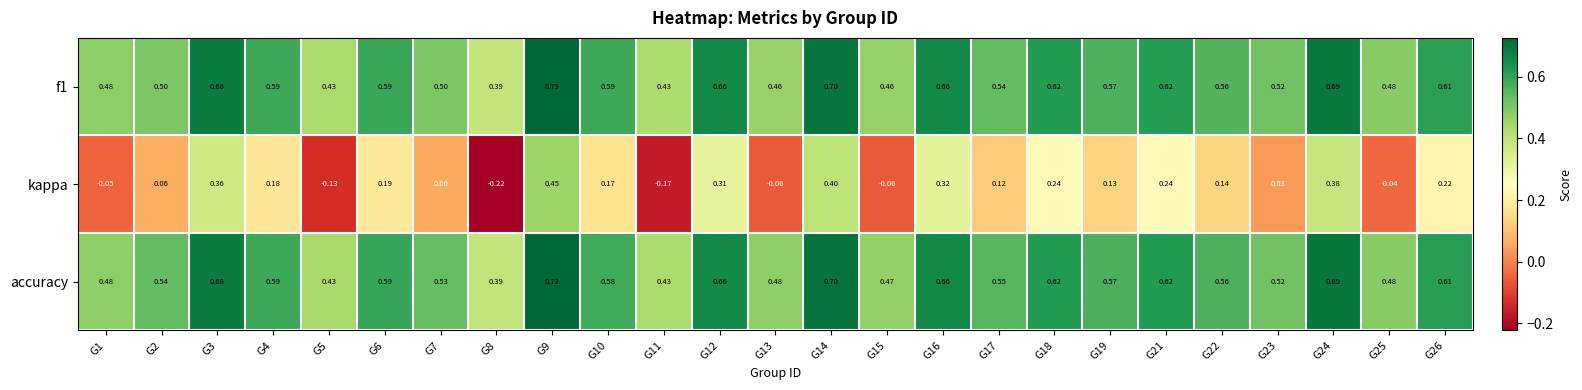

Is the value of accuracy at G13 greater than the value of f1 at G21?

No